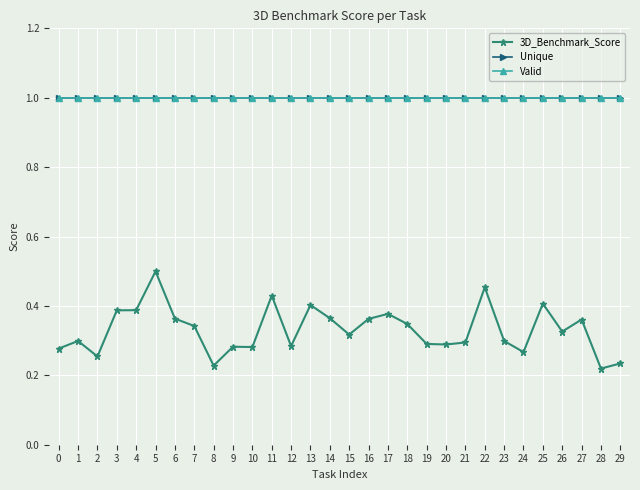

True or false: Valid has more than 1 interior local peaks.

False